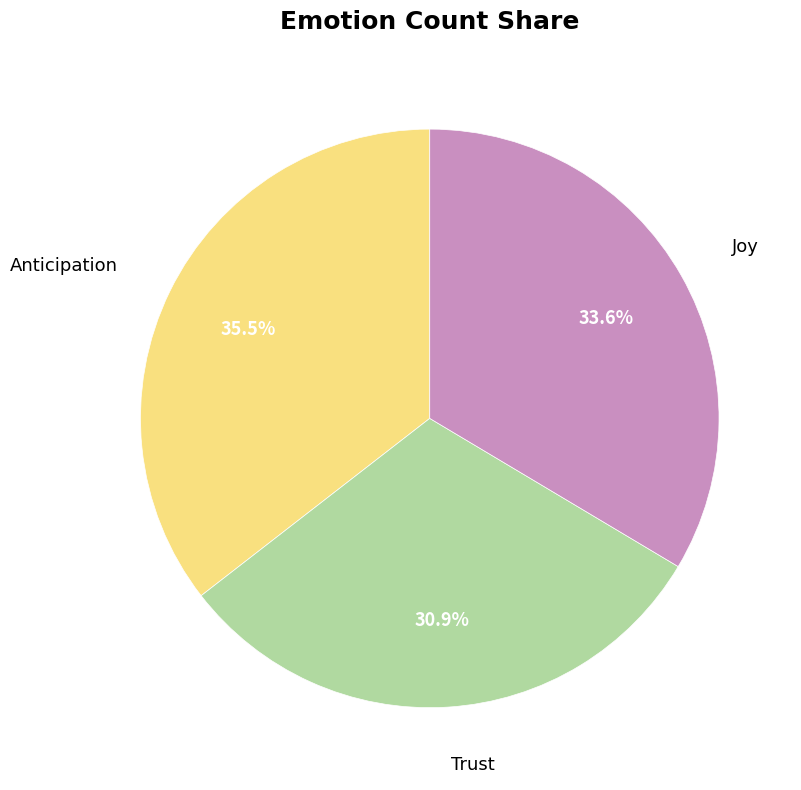

Combined, what portion of the pie is Trust and Anticipation?

66.4%